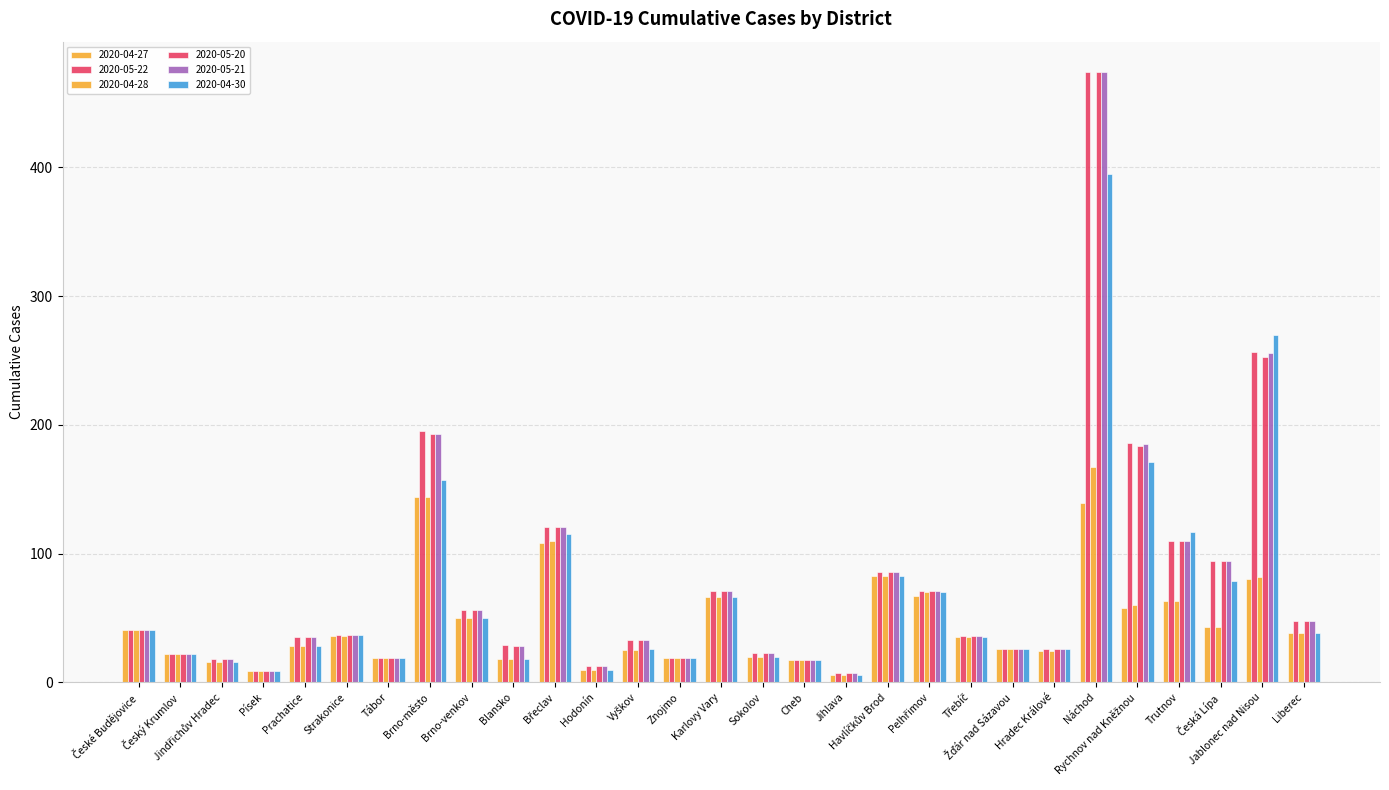

Read the 2020-05-21 value at Havlíčkův Brod, to the nearest 5.

85